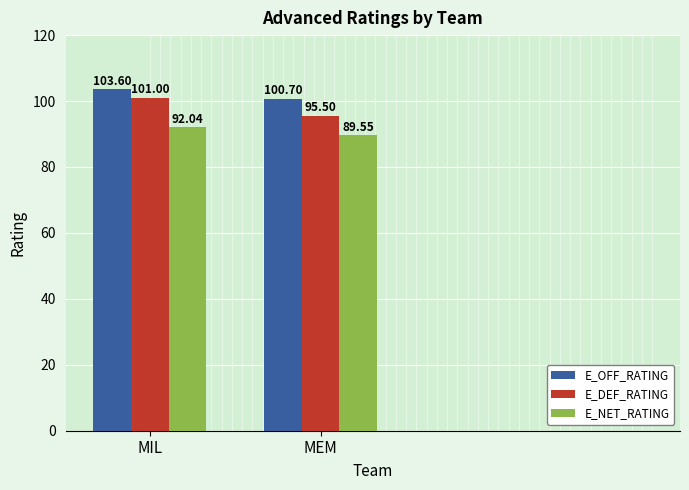

List the labels in order of E_DEF_RATING value, largest first.

MIL, MEM